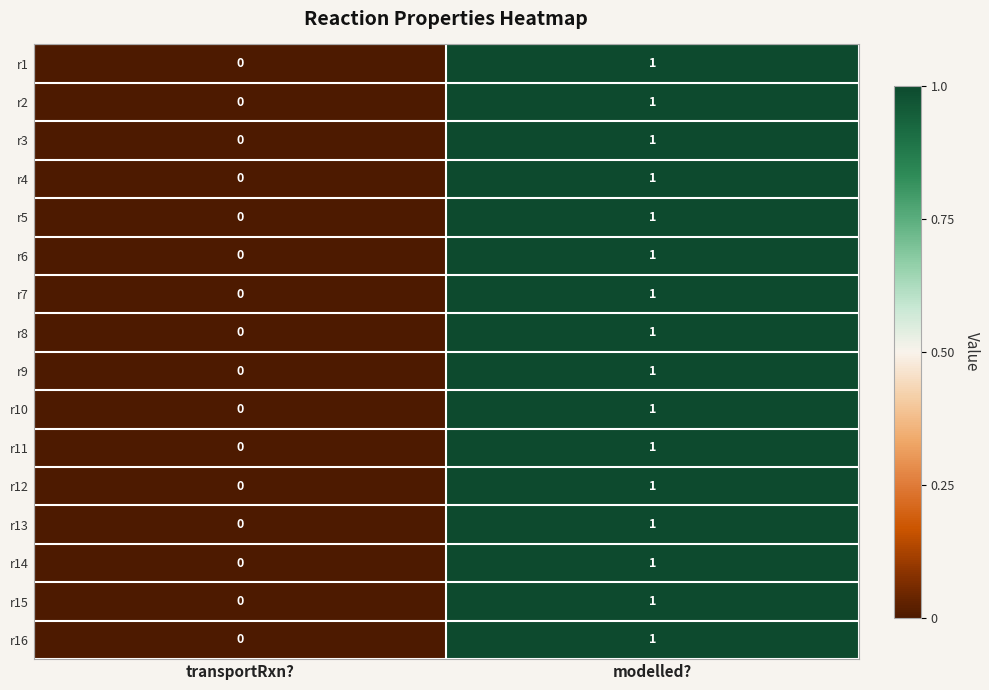

Which category has the highest value in the r15 series?

modelled?